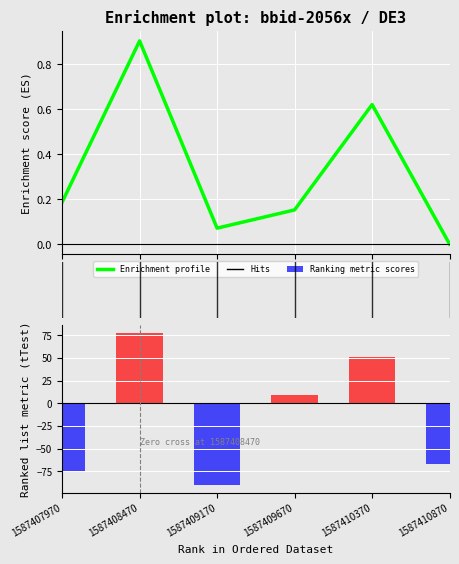

What is the spread (max minus min) of values at 1?

76.9